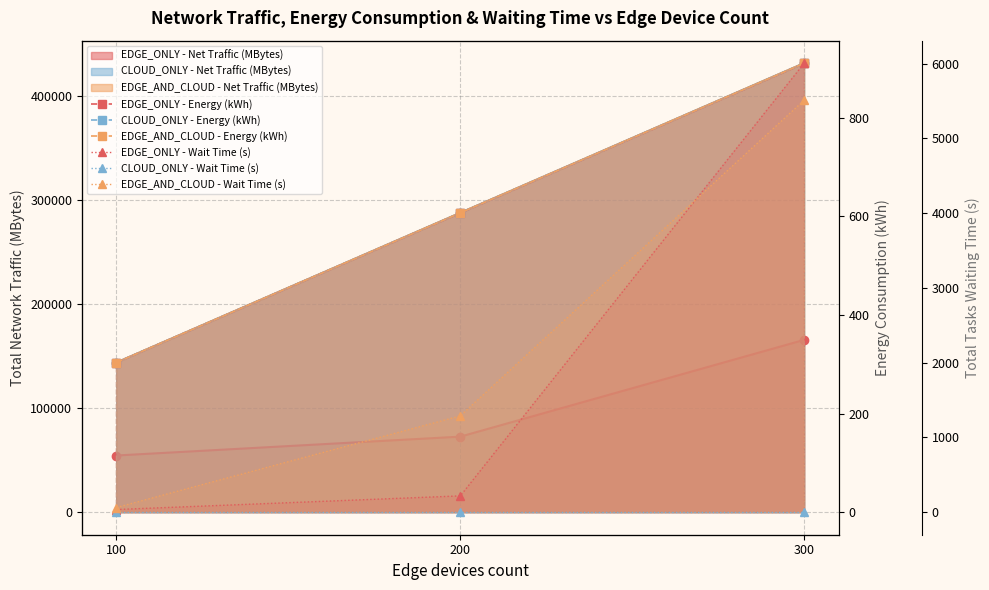

The CLOUD_ONLY - Energy (kWh) series shows 445.7 at 100. True or false?

False